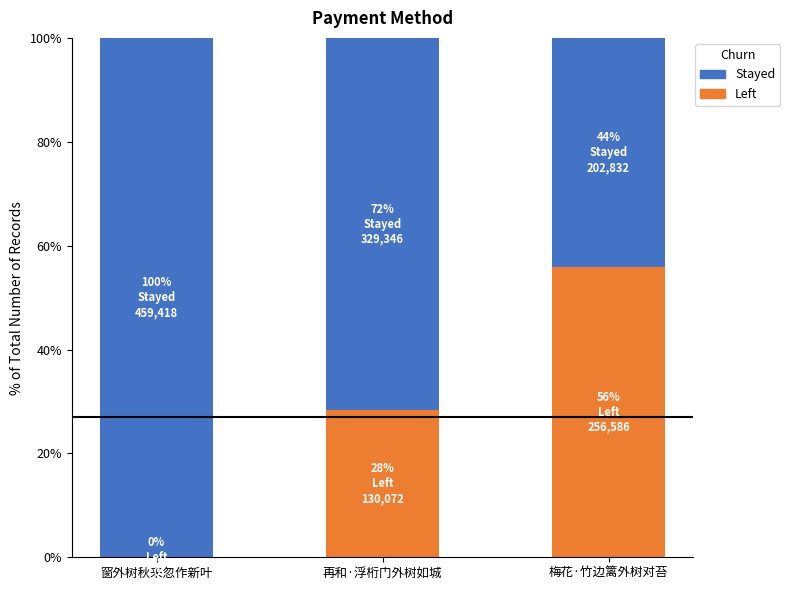

How many values in the Left series exceed 28?

2